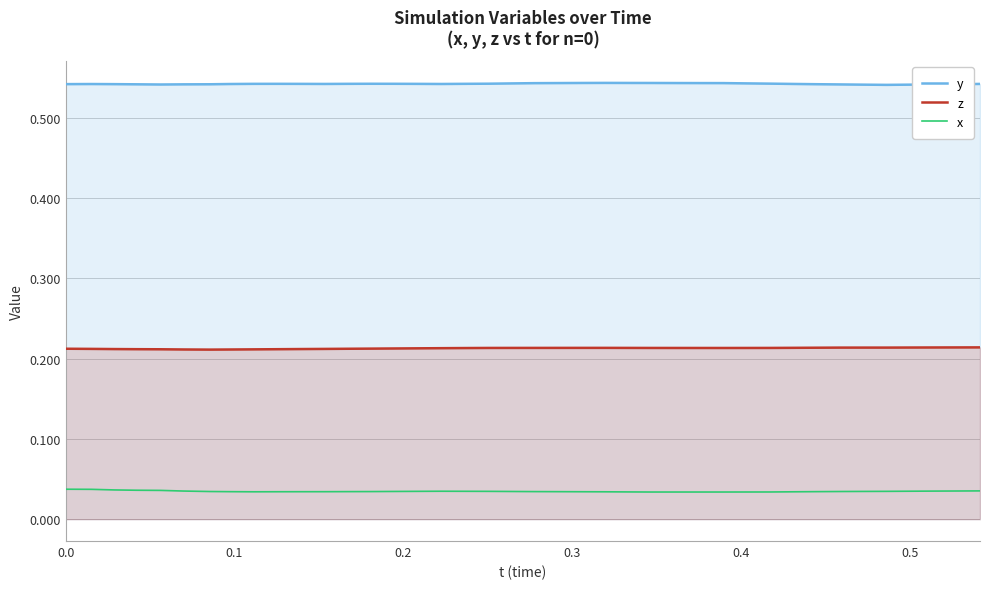

Which series has the largest total across all categories?

y